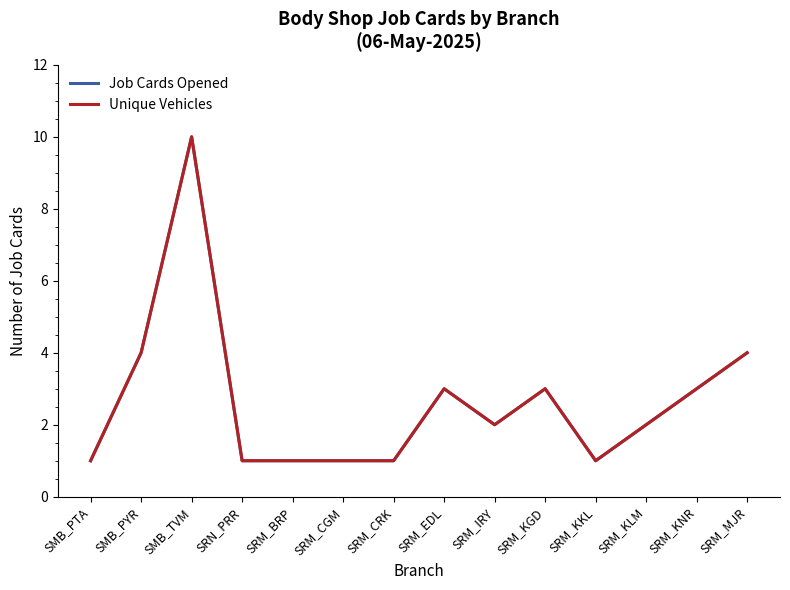

What is the total value across all series at SRM_KKL?

2